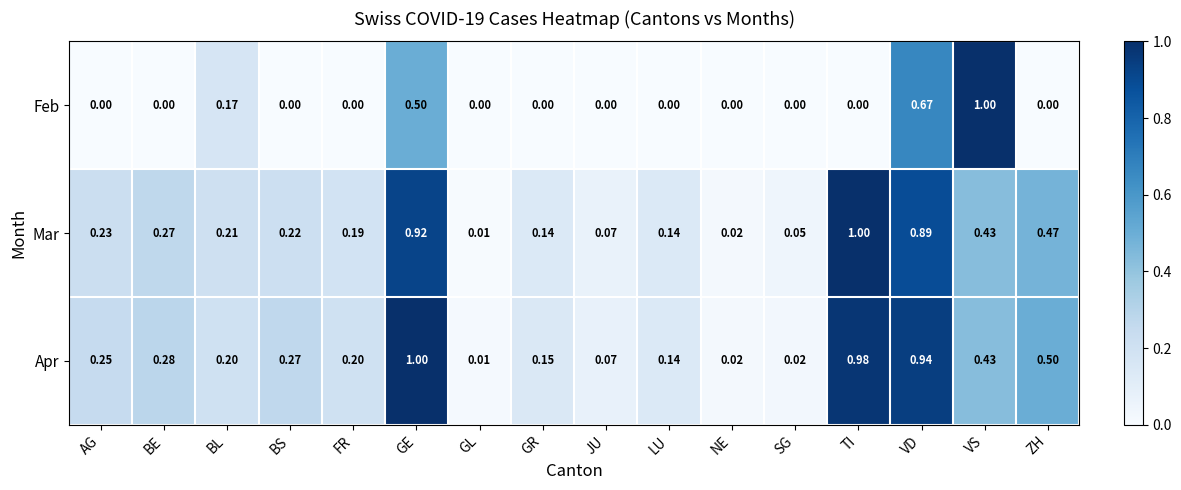

How many data points does each series have?

16